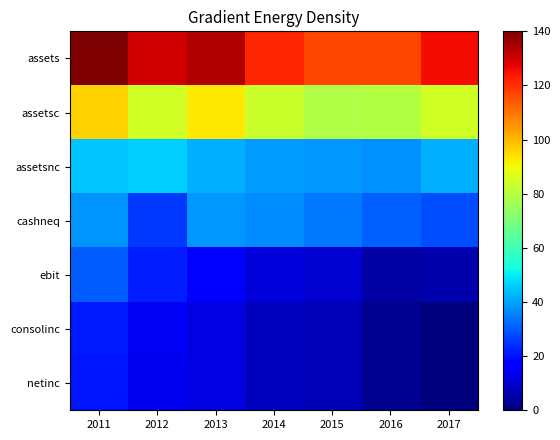

What is the greatest value displayed?

140.0